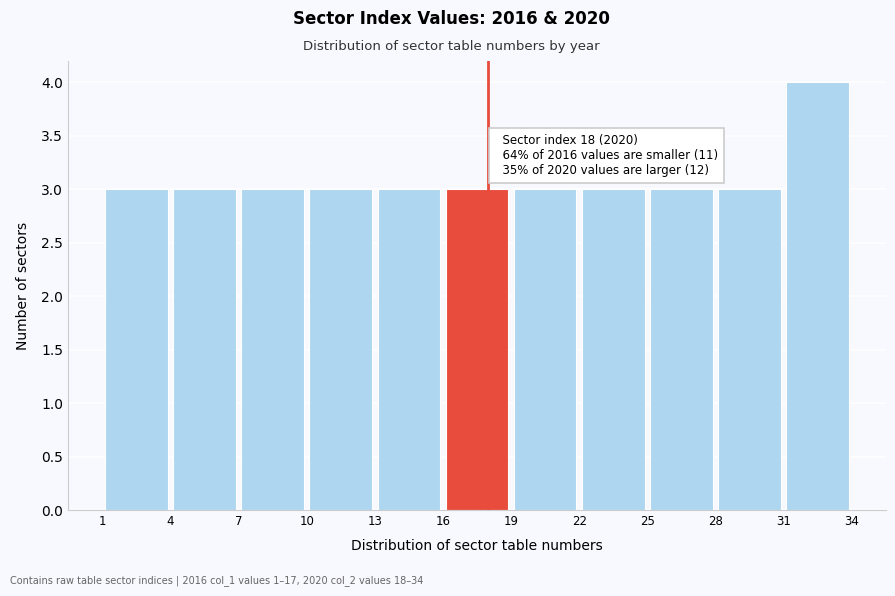

Which range on the x-axis has the tallest bar?

31 to 34